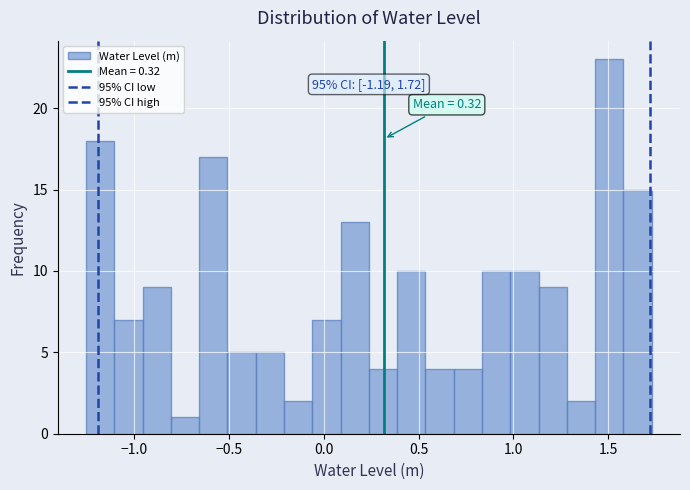

Read against the x-axis, roughly where is the centre of the tallest bar?

1.50